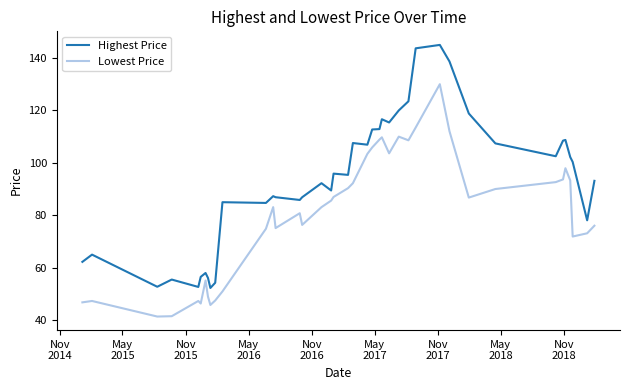

Rank the series by their maximum value, from highest to lowest.

Highest Price, Lowest Price